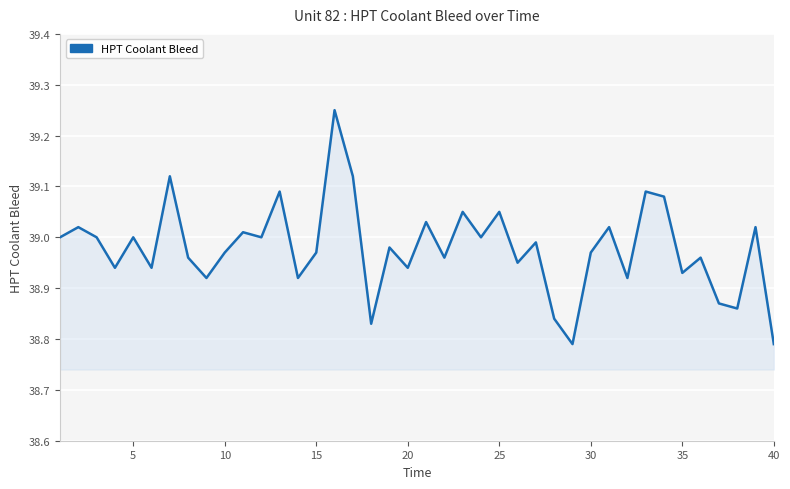

What is the difference between the maximum and minimum values?

0.5